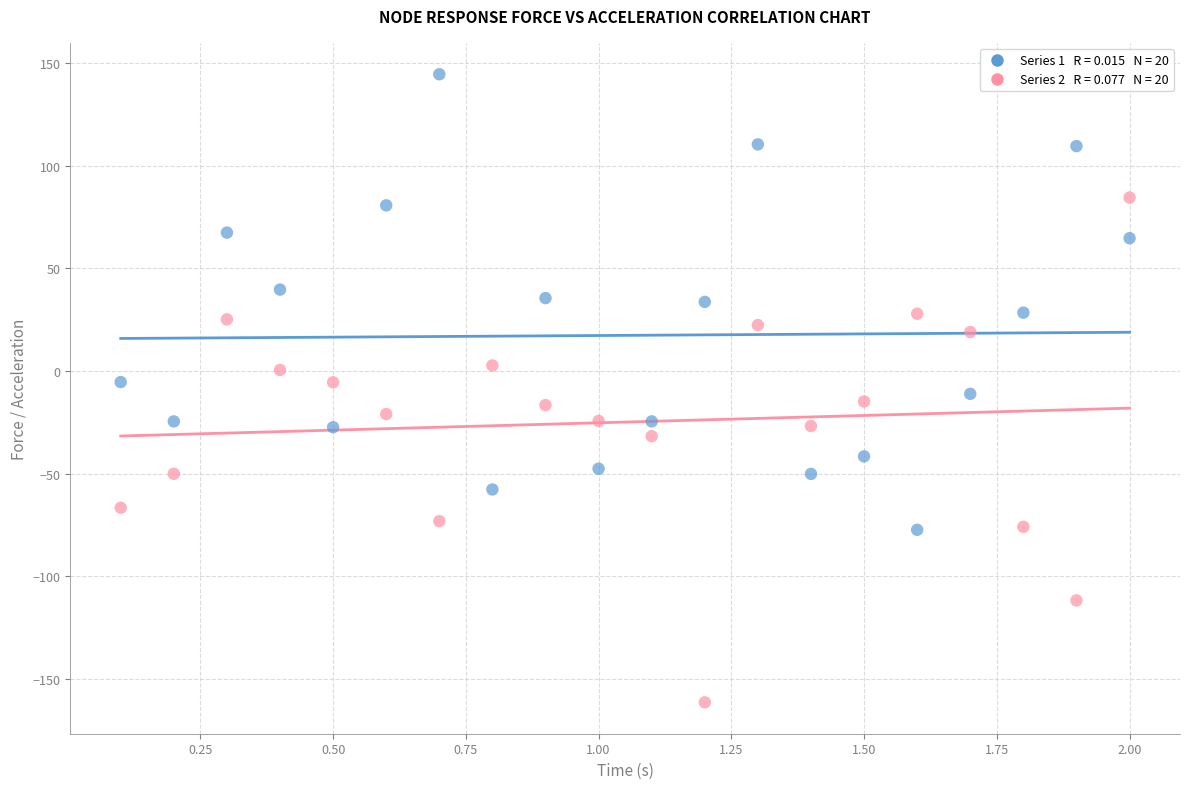

Across all data points, what is the range of X values (max minus min)?

1.9